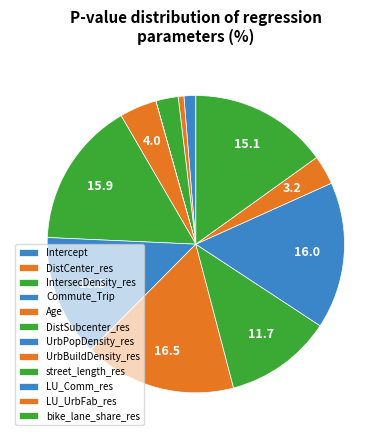

Which slice is the largest?

UrbBuildDensity_res